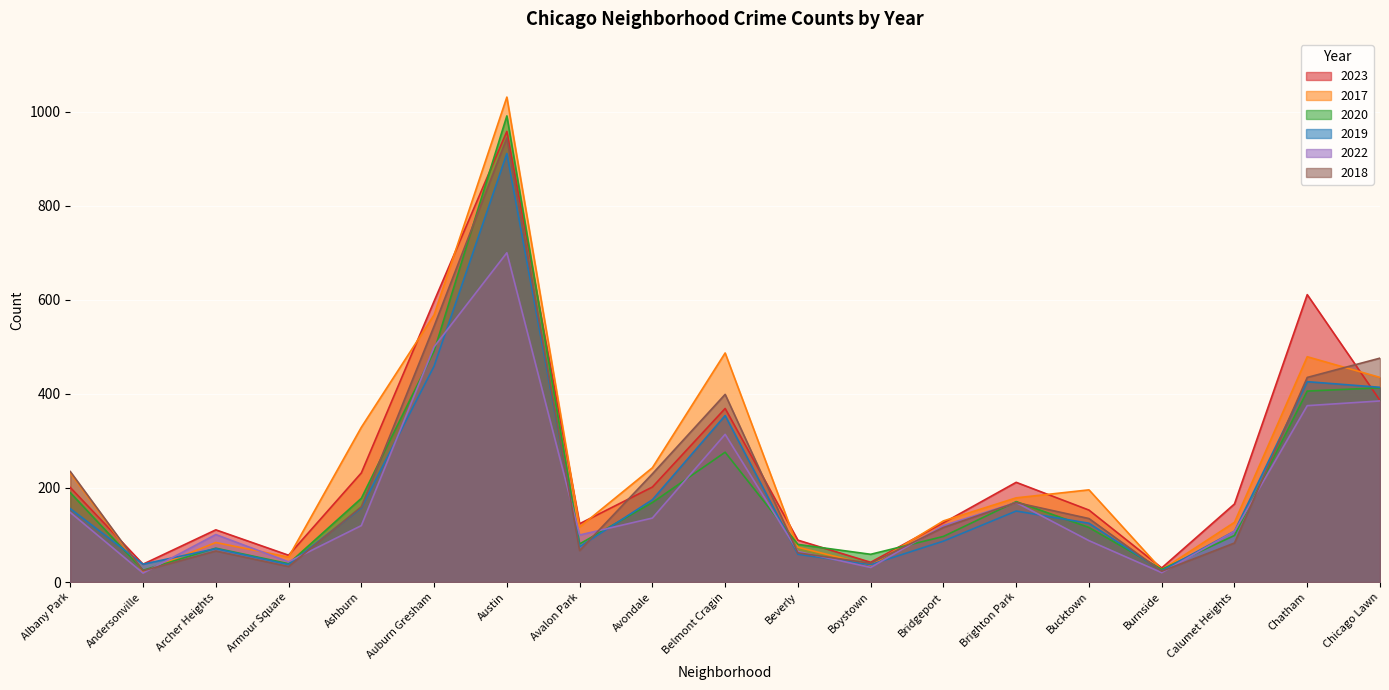

What is the difference between the second highest and minimum values in the 2020 series?

466